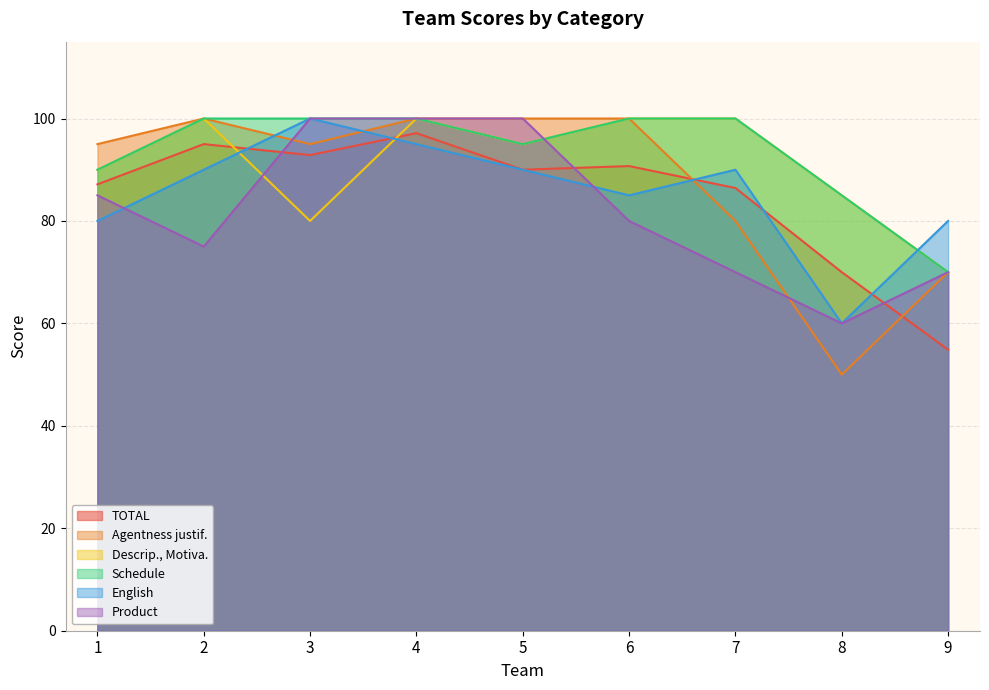

What is the difference between the highest and lowest values at 2?

25.0